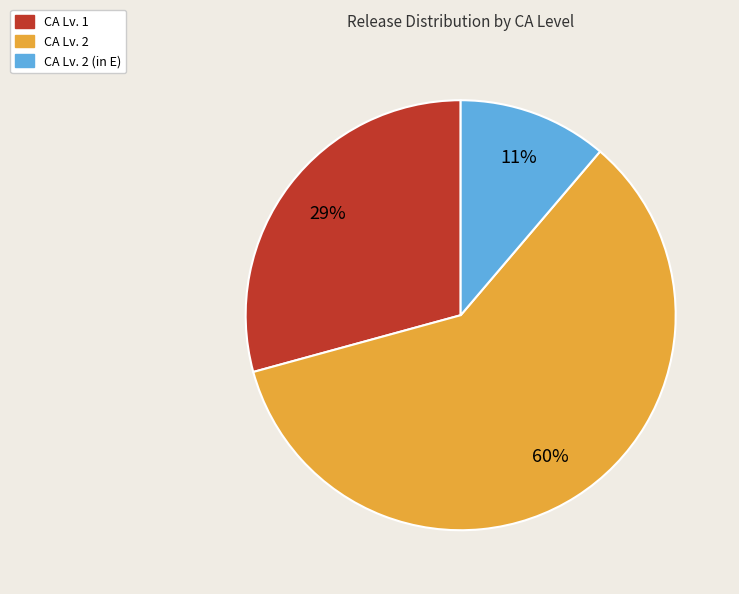

Is there a majority slice in this chart?

Yes